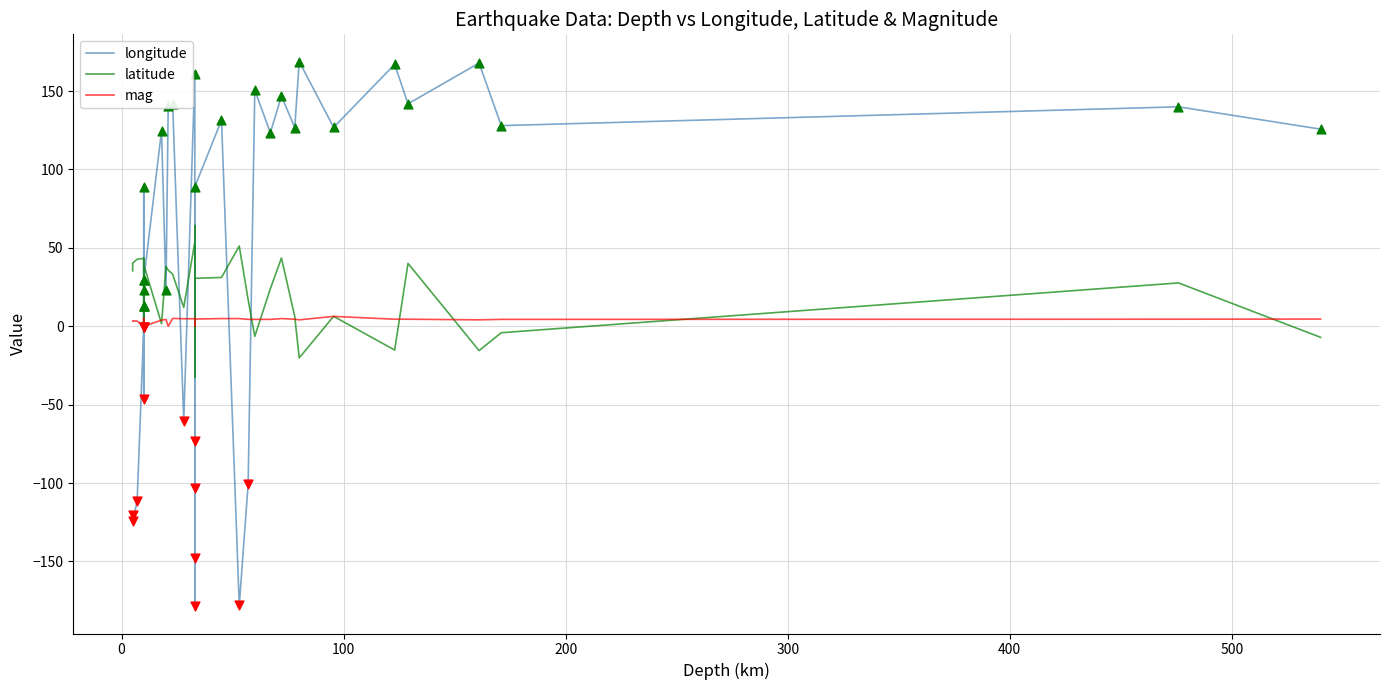

Which series has the largest Y range (max minus min)?

longitude